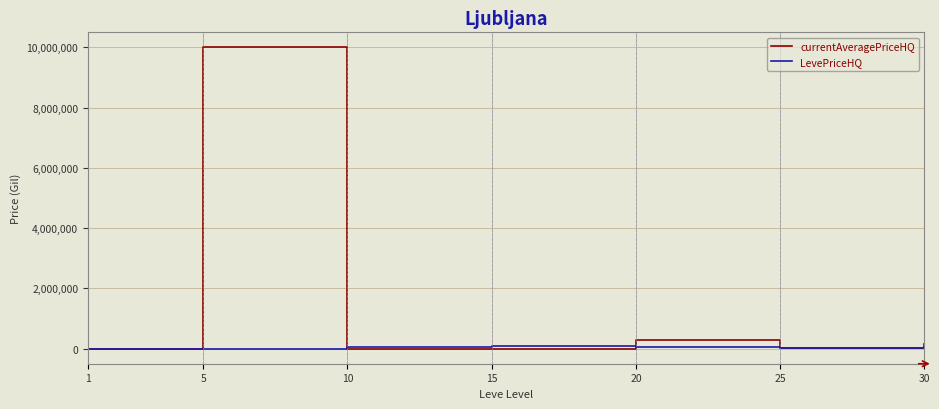

What are all the series names shown in the legend?

currentAveragePriceHQ, LevePriceHQ